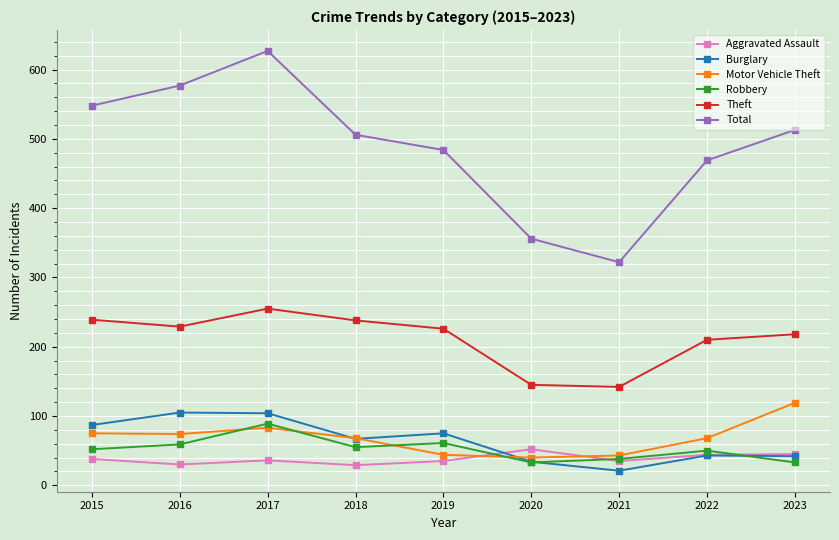

How many series are shown in this chart?

6